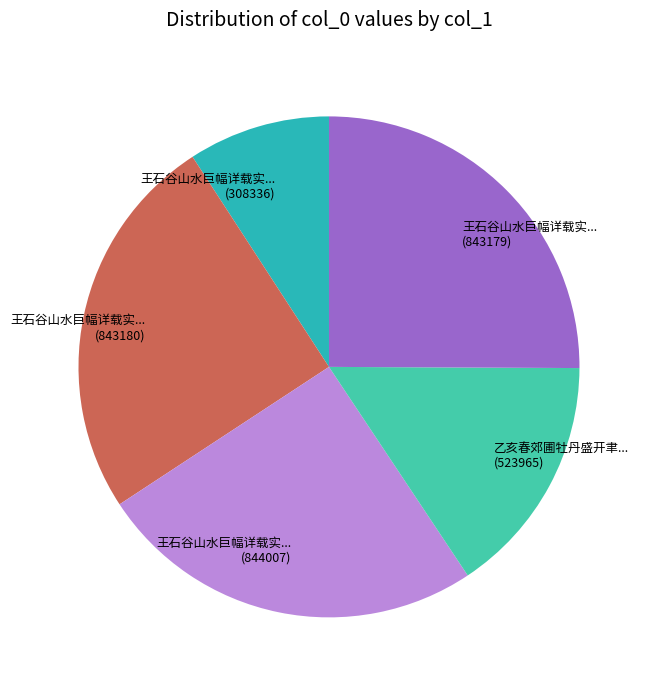

What is the ratio of the value at 王石谷山水巨幅详载实... (843180) to the value at 乙亥春郊圃牡丹盛开聿... (523965)?

1.6